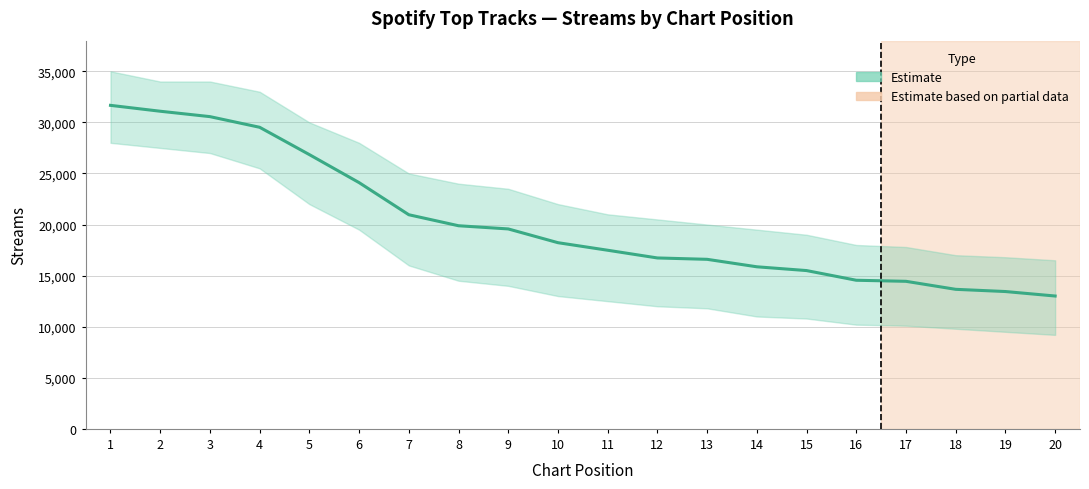

Does the chart have visible grid lines?

Yes